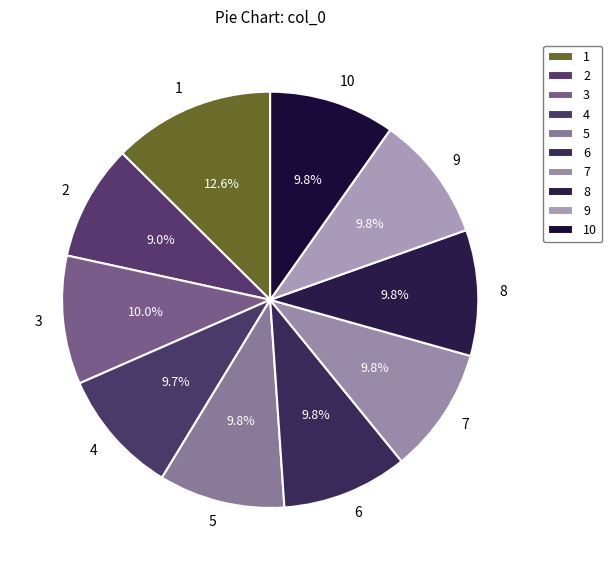

Does 9 account for over 50% of the chart?

No